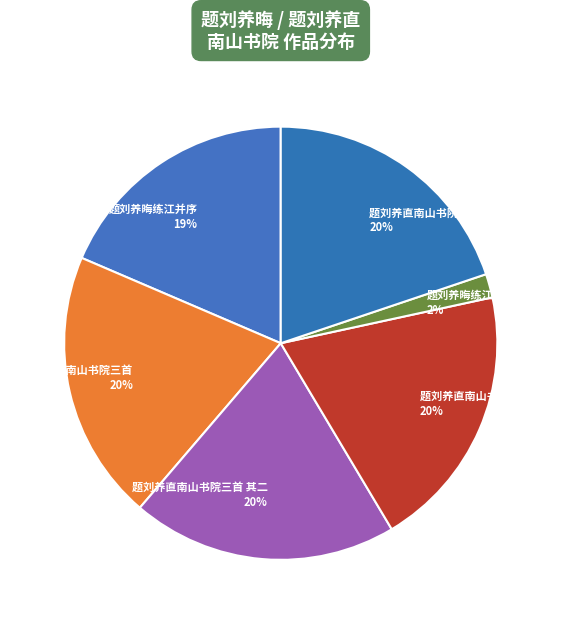

Does 题刘养直南山书院三首 其一 account for over 50% of the chart?

No